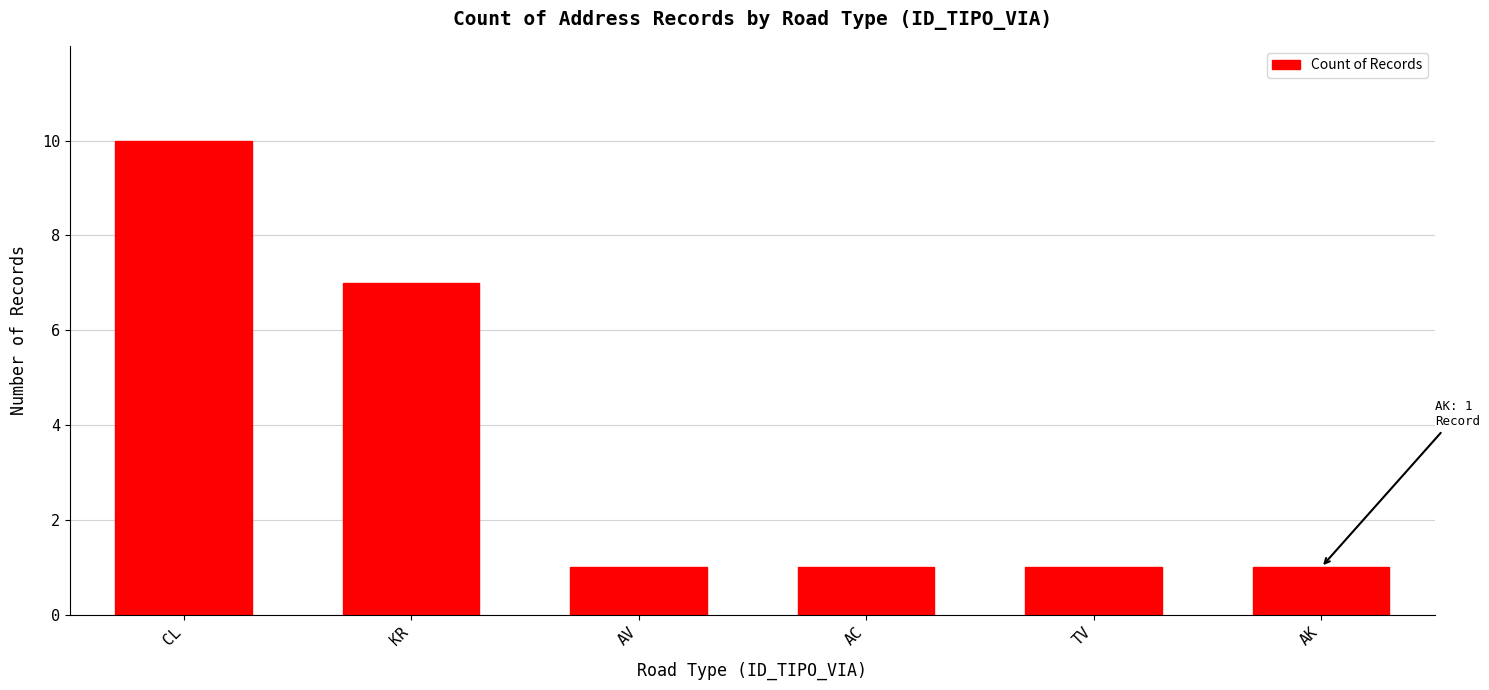

Reading right to left, extract all data points from this chart.

1	1	1	1	7	10